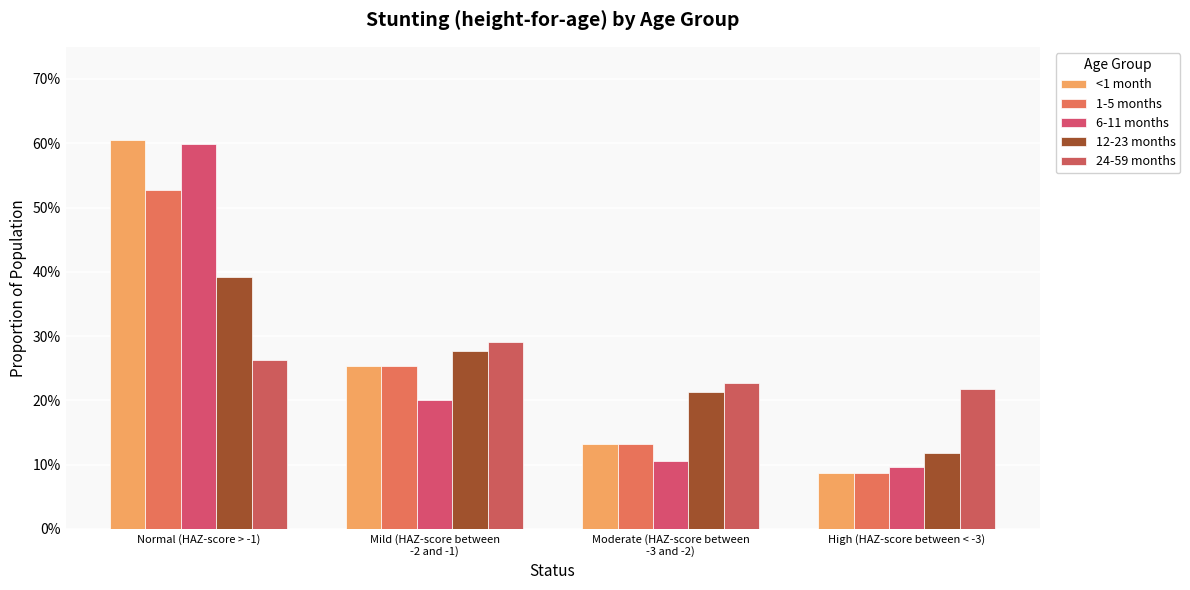

Does the chart contain any negative values?

No